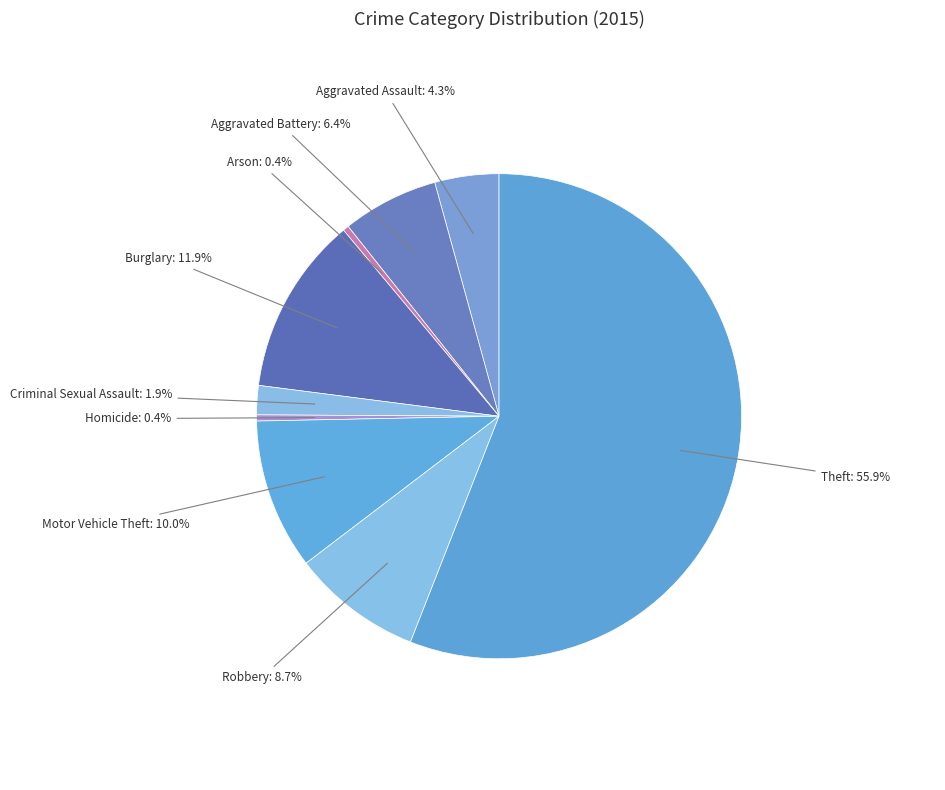

What is the majority slice?

Theft